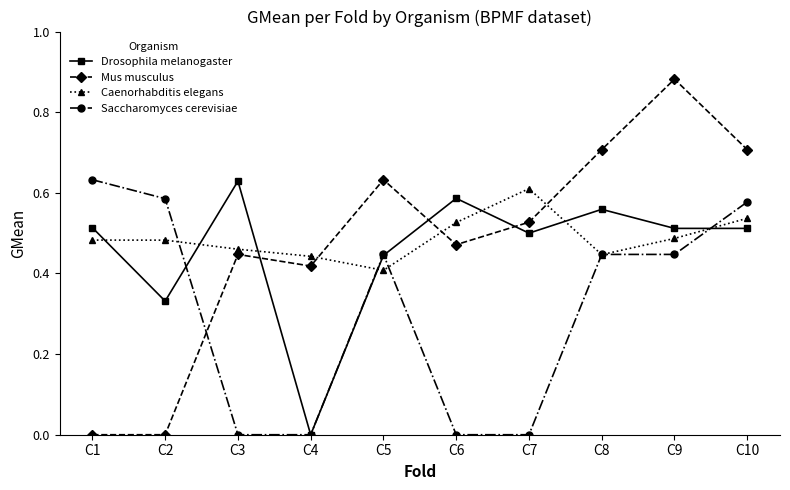

What is the total value across all series at C3?

1.5